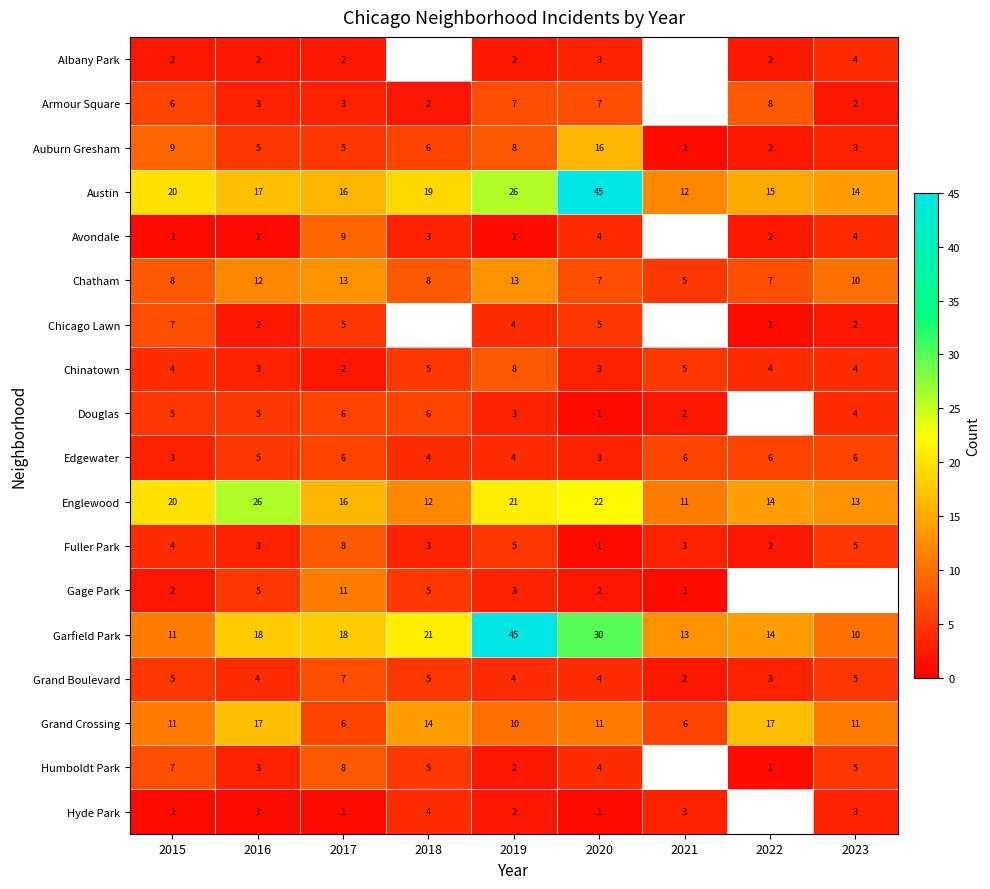

What is the minimum value shown in the chart?

1.0